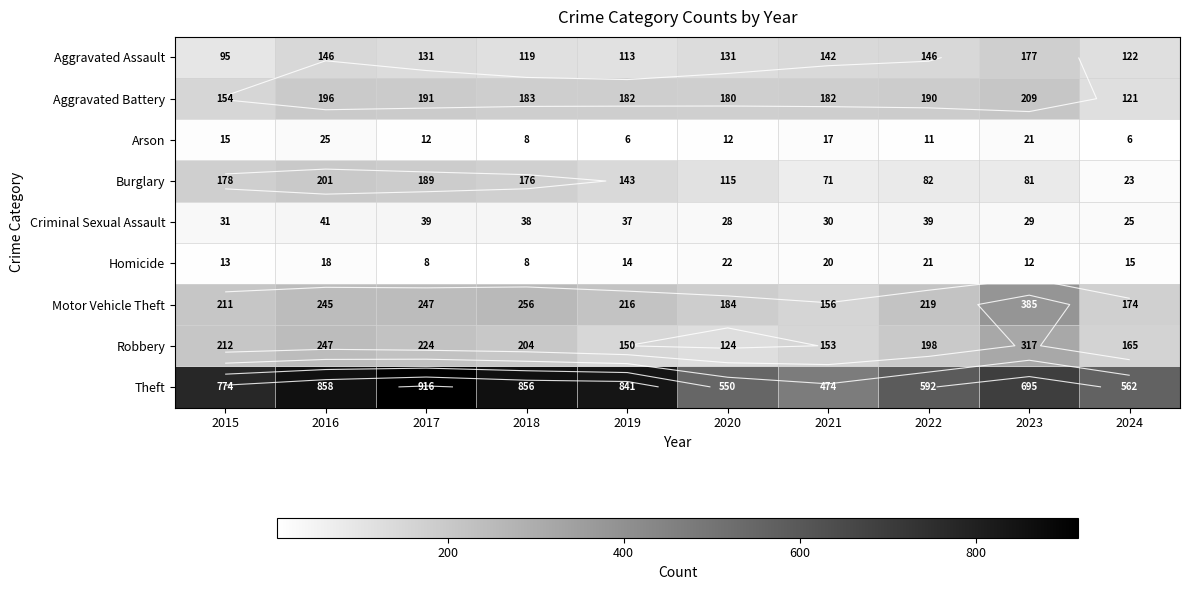

Where does the Aggravated Assault series first go above 131?

2016